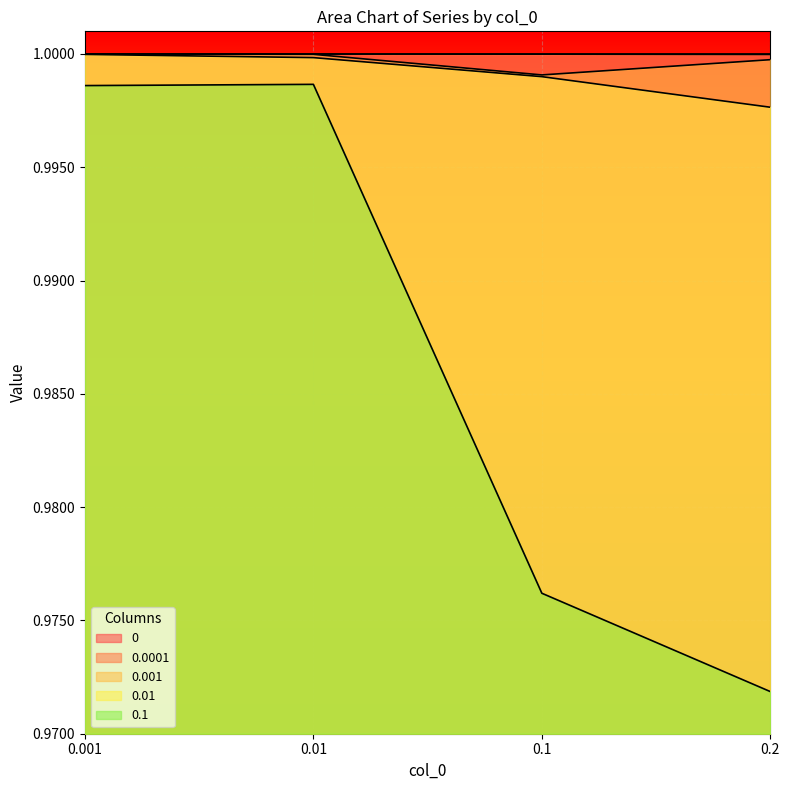

At which label is 0.1 closest to 0?

0.2